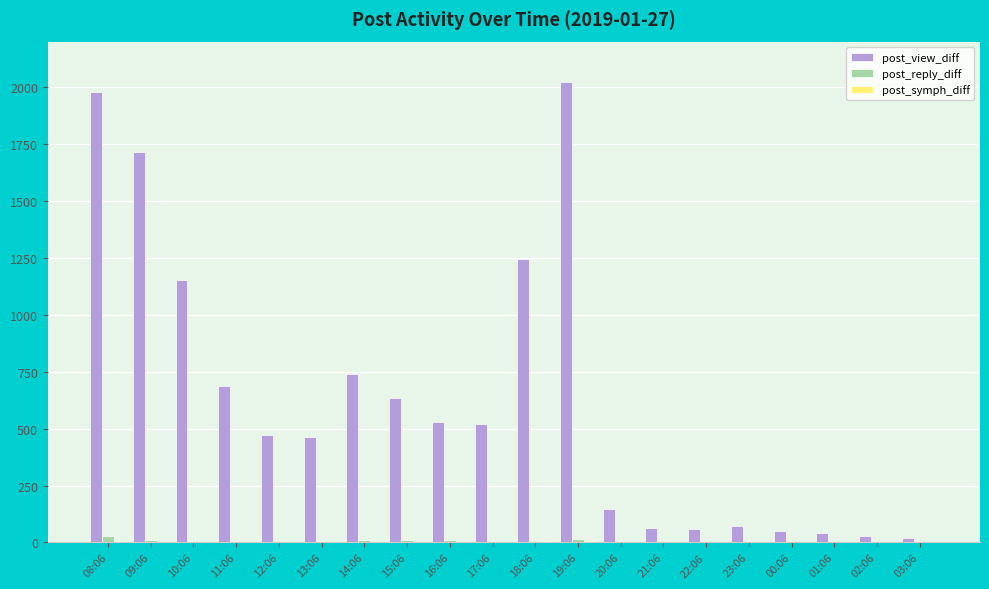

Which category has the highest value in the post_view_diff series?

19:06